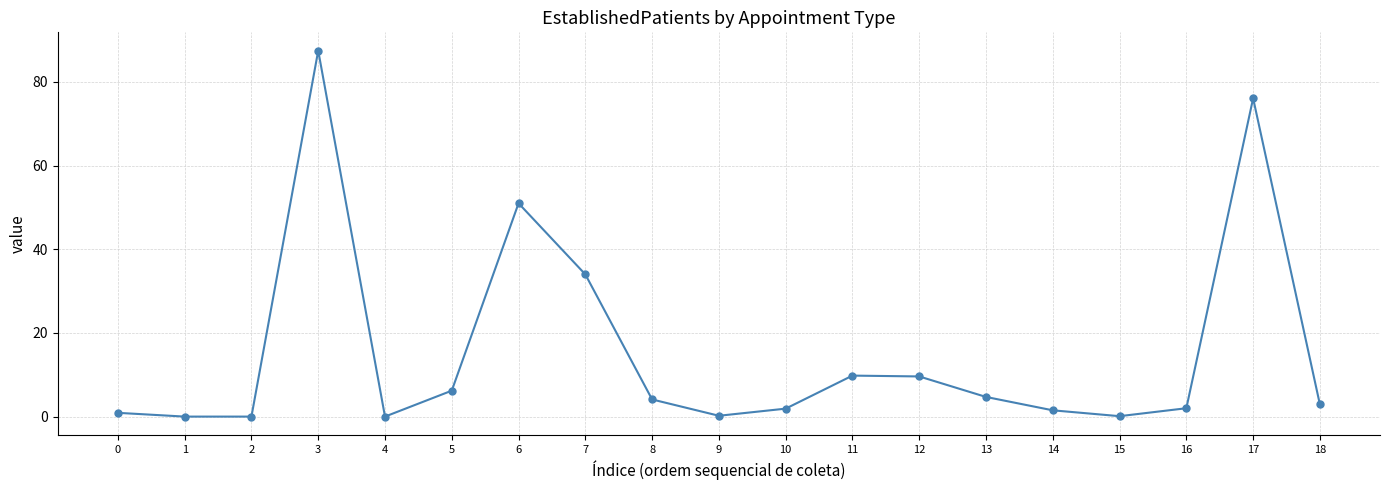

How many interior local peaks (higher than both neighbors) does the data have?

4